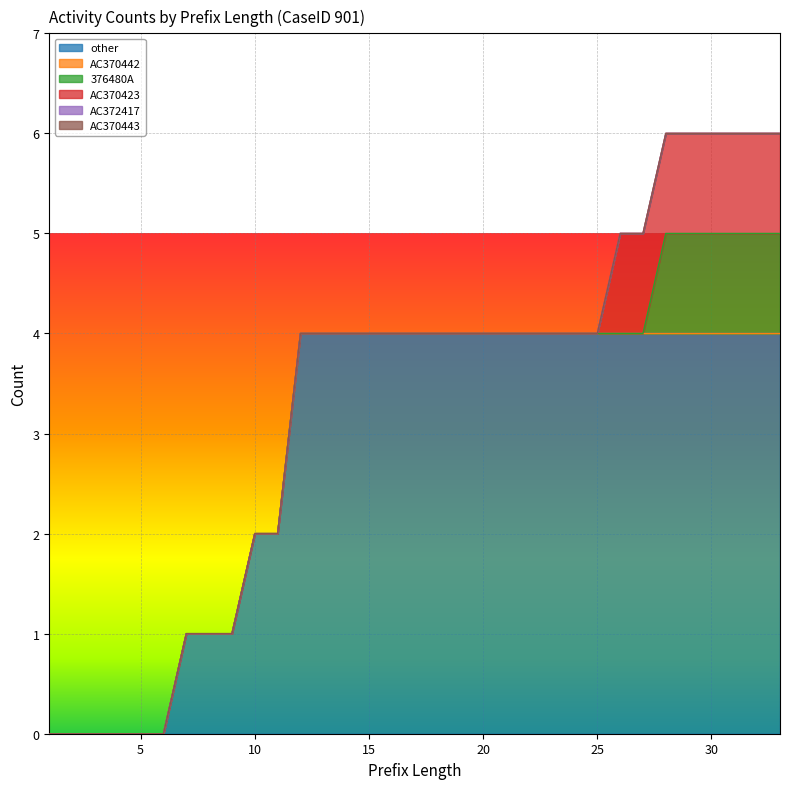

Which category has the highest value in the other series?

12